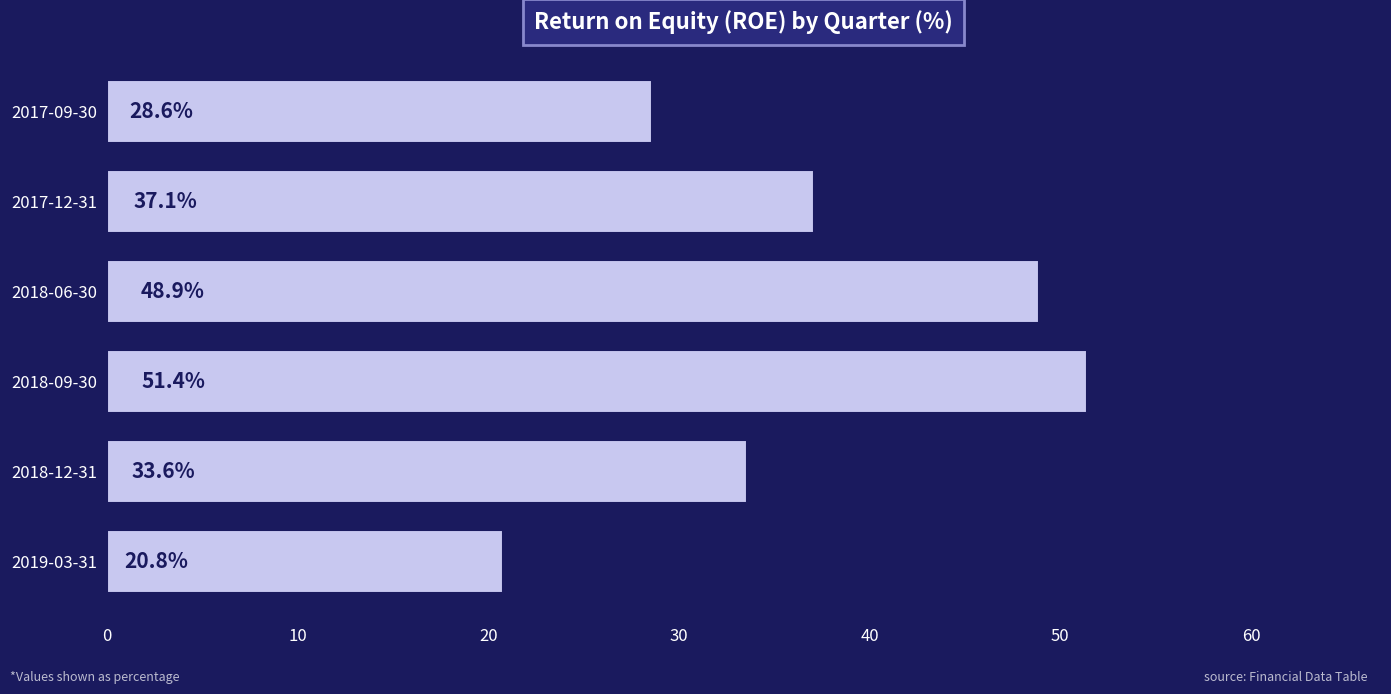

Reading top to bottom, what are all the values shown in this chart?

28.6	37.1	48.9	51.4	33.6	20.8